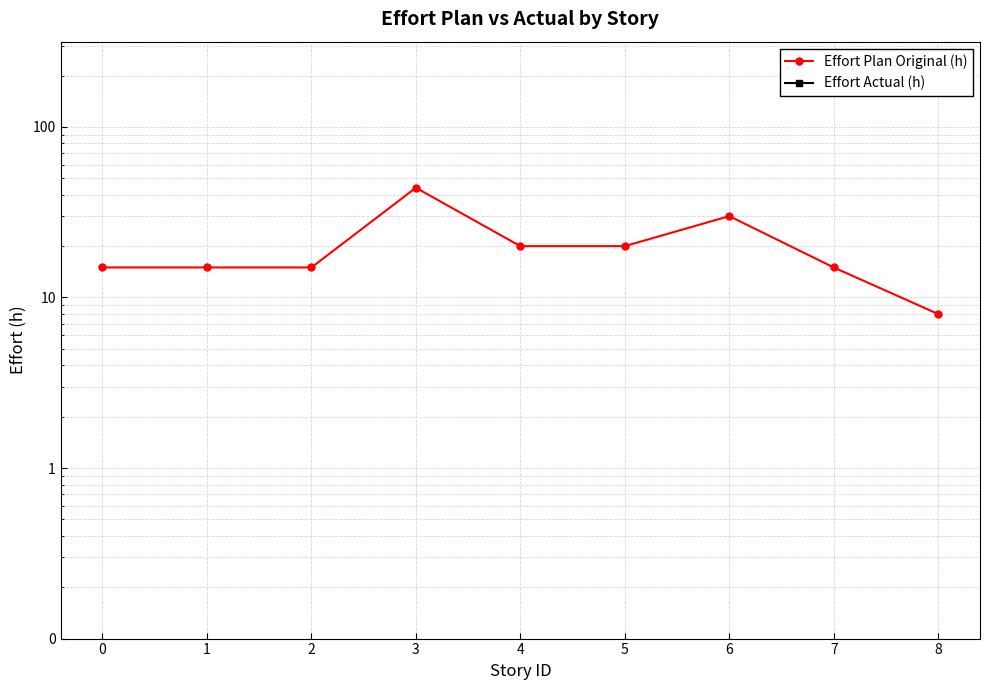

Reading left to right, list all the values displayed in this chart.

Effort Plan Original (h): 15	15	15	44	20	20	30	15	8
Effort Actual (h): 0	0	0	0	0	0	0	0	0